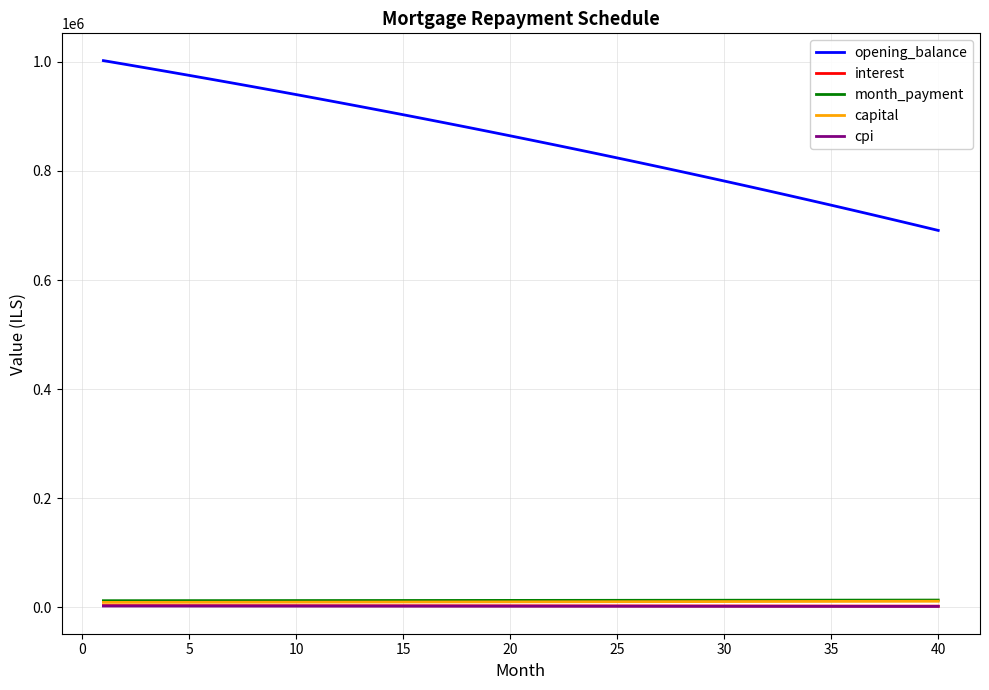

Which series has the largest total across all categories?

opening_balance